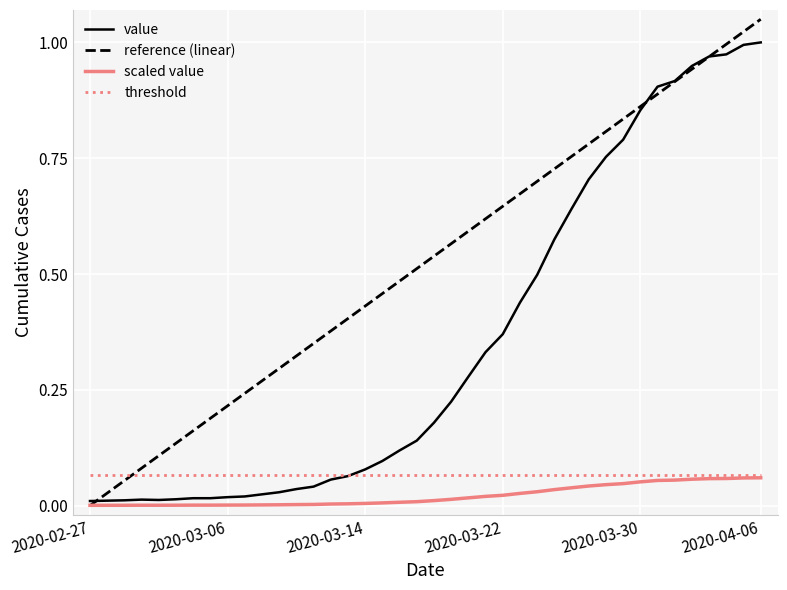

Which series has the largest total across all categories?

reference (linear)